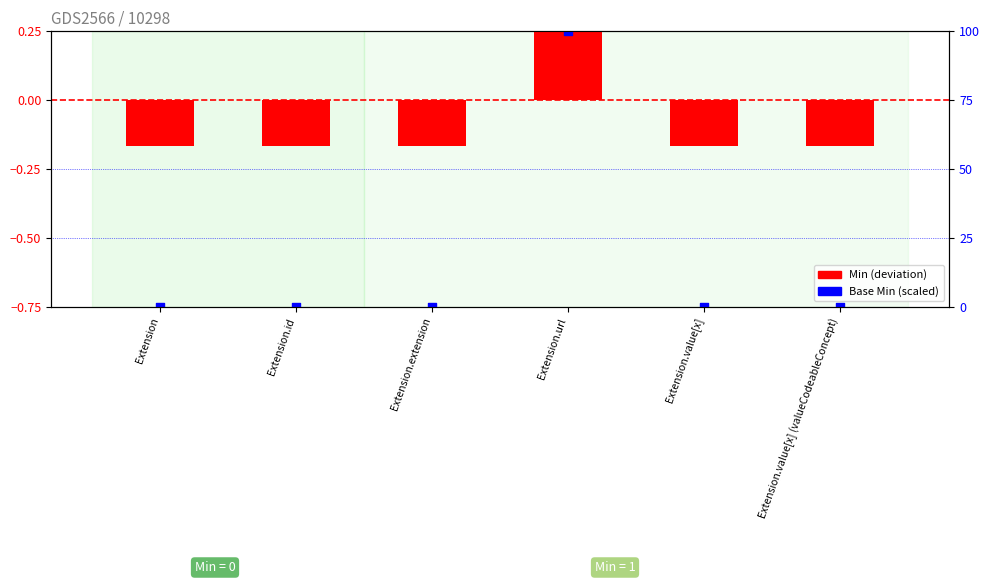

At how many categories does at least one series exceed 0?

1